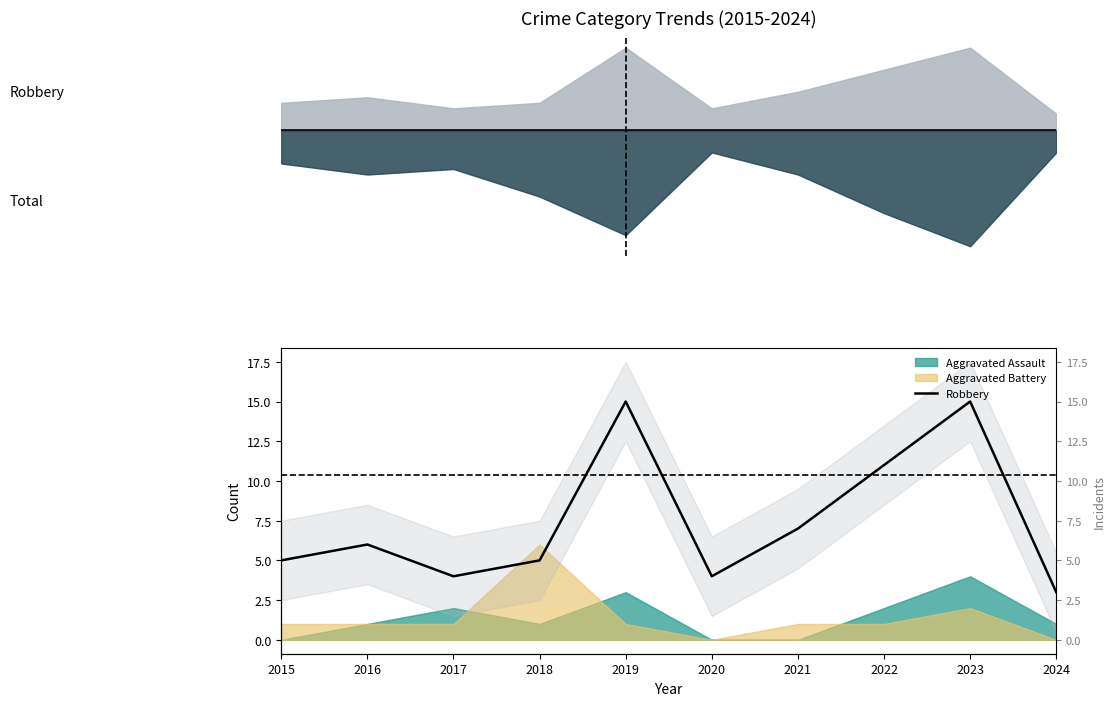

Reading left to right, transcribe all the data shown in this chart.

5	6	4	5	15	4	7	11	15	3